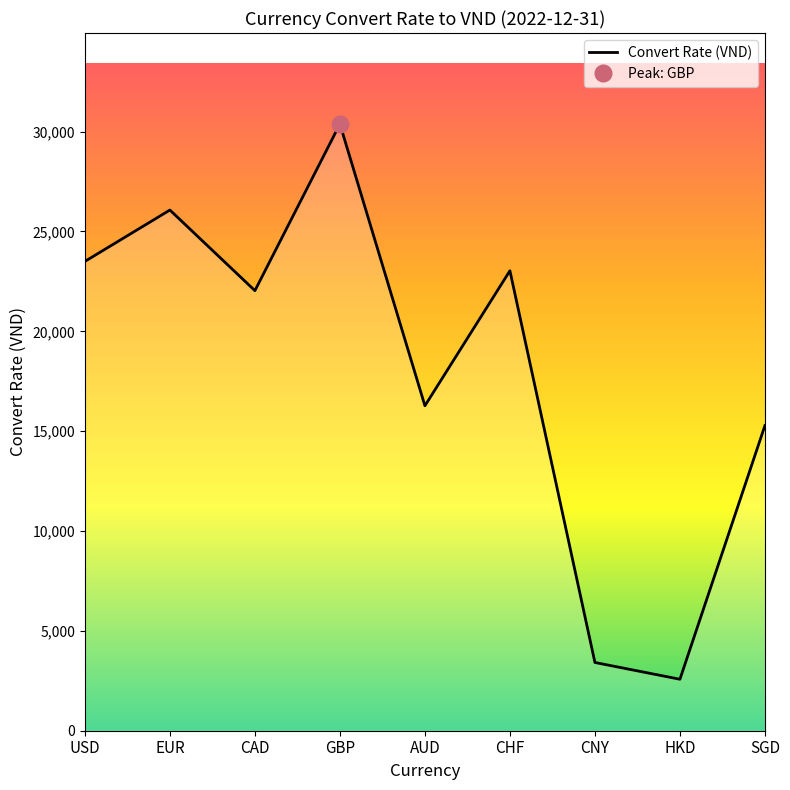

What is the average value?

18062.7